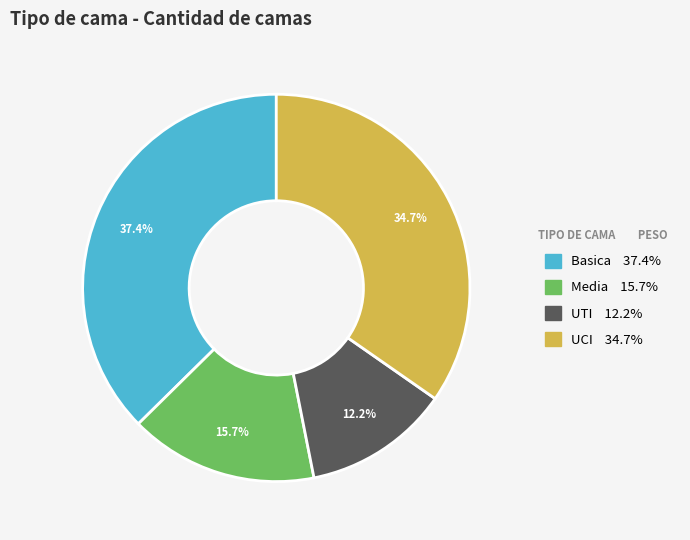

Which category has the biggest portion of the pie?

Basica